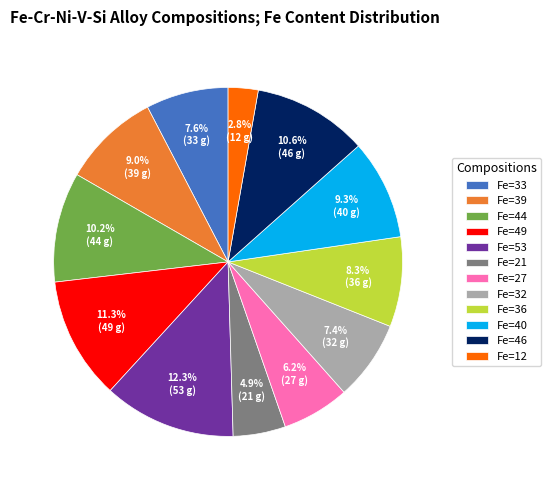

What is the largest slice in the pie chart?

Fe=53